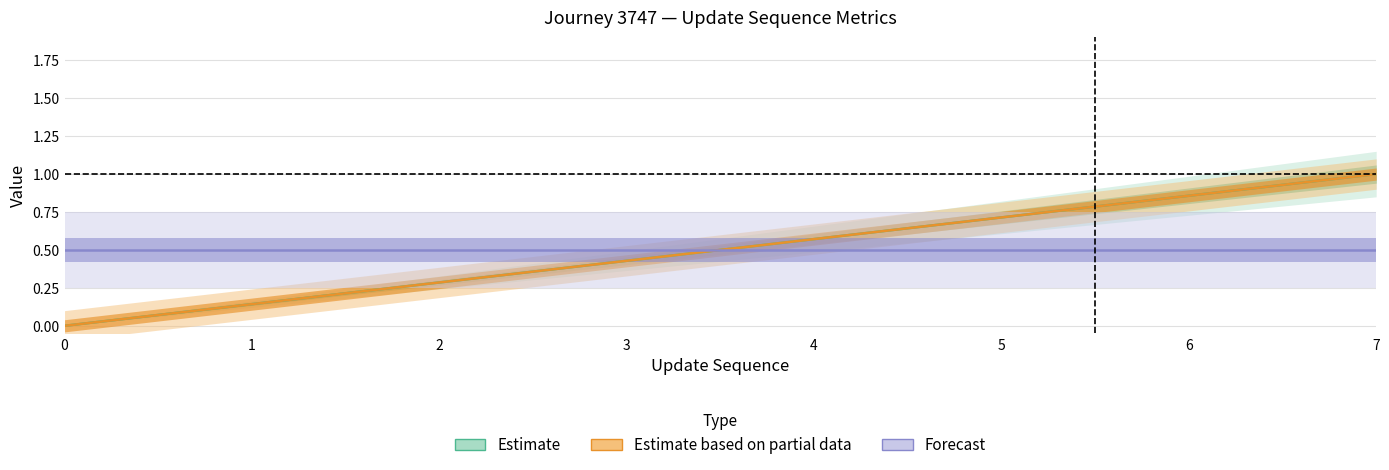

How many data points does each series have?

8